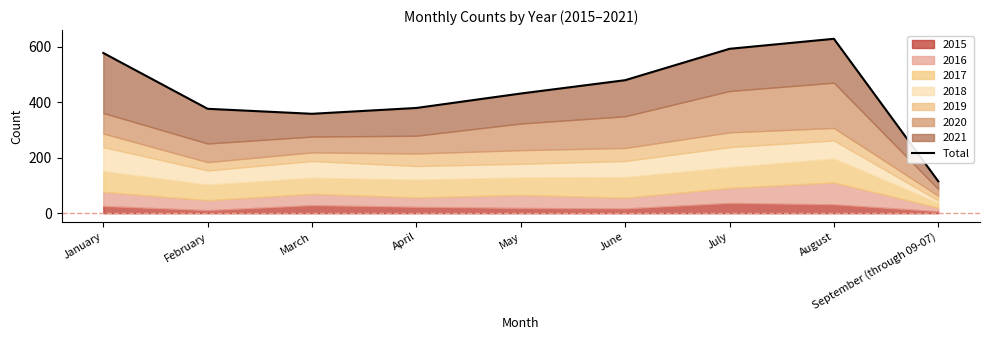

Is it true that the value at February is 138?

False